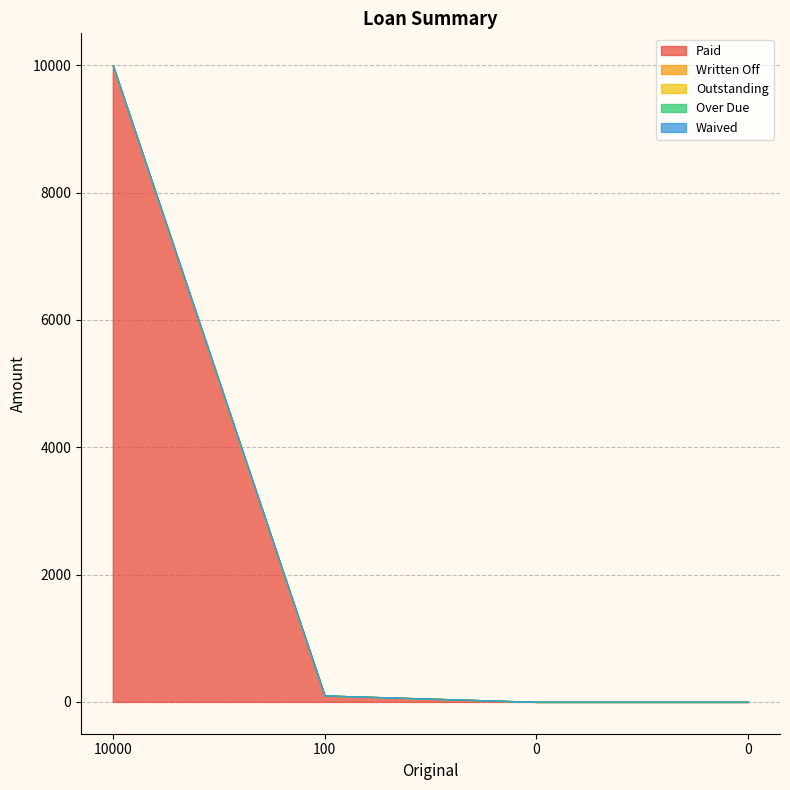

Does the chart display data point markers on the line(s)?

No